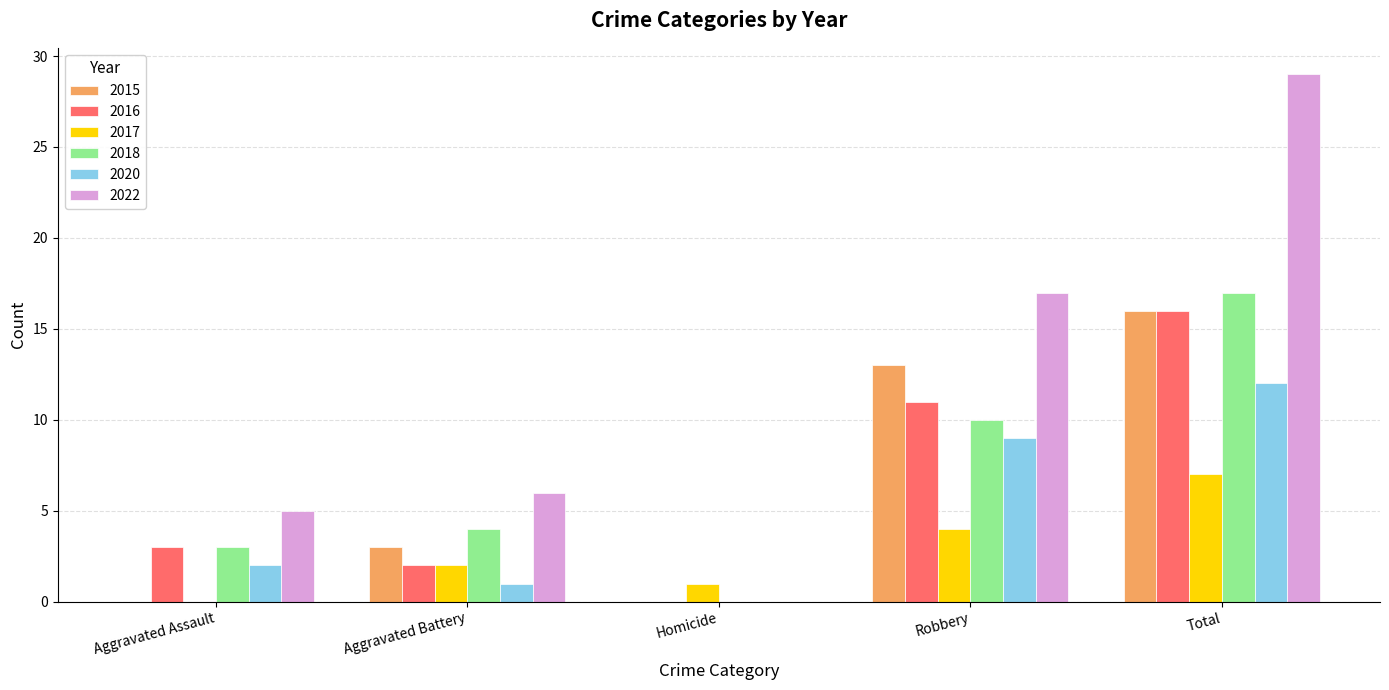

True or false: 2018 has a value of 4 at Aggravated Assault.

False